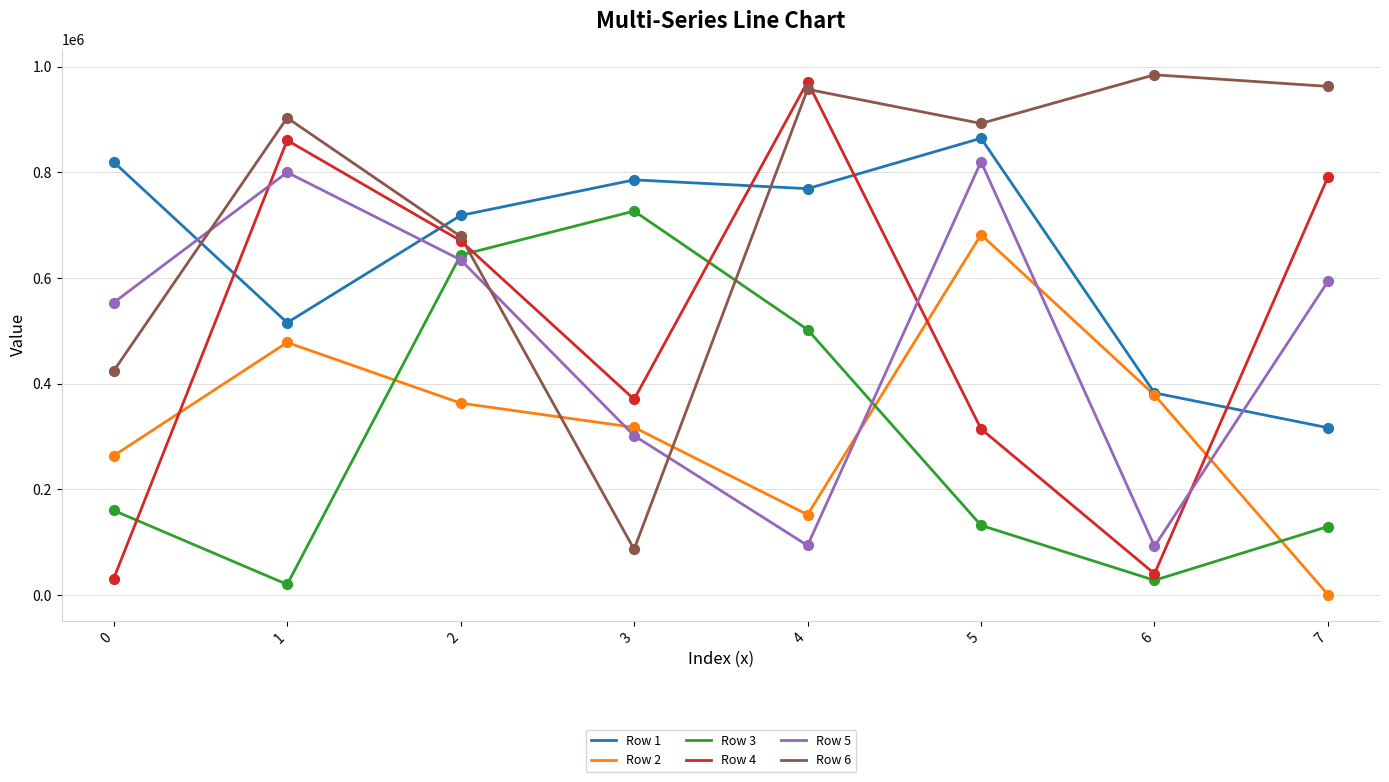

Which series ends up on top after the final intersection of Row 5 and Row 2?

Row 5